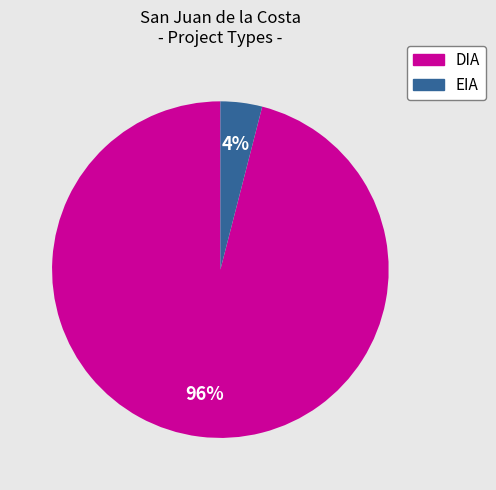

To the nearest percent, what is the average slice percentage?

50%